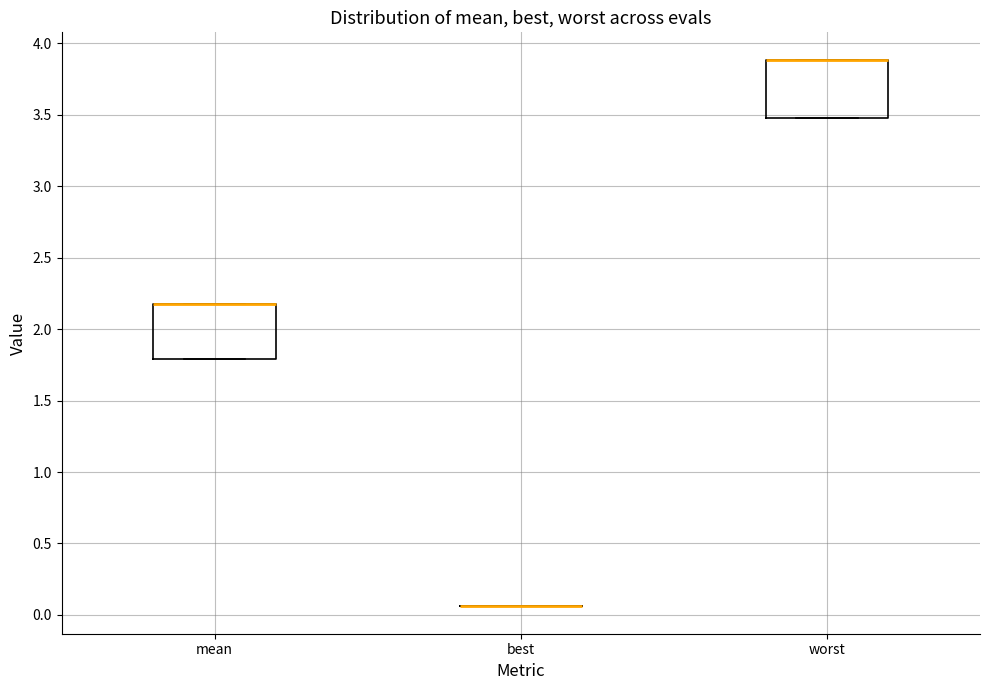

Reading left to right, transcribe this box plot: for each box, give where its median line is, the range the box spans, and where its two whiskers end, as read against the y-axis. The values are not printed on the chart, so give them approximately, as read against the axis.

mean: median 2.20 (drawn on the box's upper edge), box 1.80 to 2.20, whiskers 1.80 to 2.20
best: box collapsed to a line at 0.05, whiskers 0.05 to 0.05
worst: median 3.90 (drawn on the box's upper edge), box 3.50 to 3.90, whiskers 3.50 to 3.90